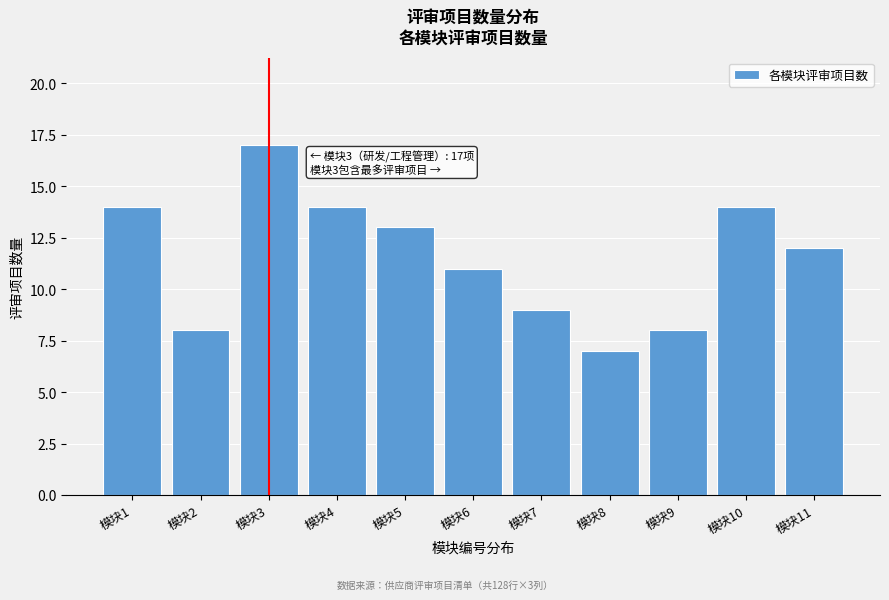

Reading left to right, list all the values displayed in this chart.

14	8	17	14	13	11	9	7	8	14	12